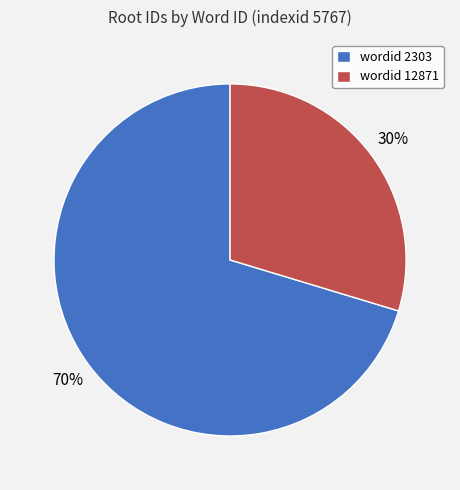

To the nearest percent, what is the average slice percentage?

50%